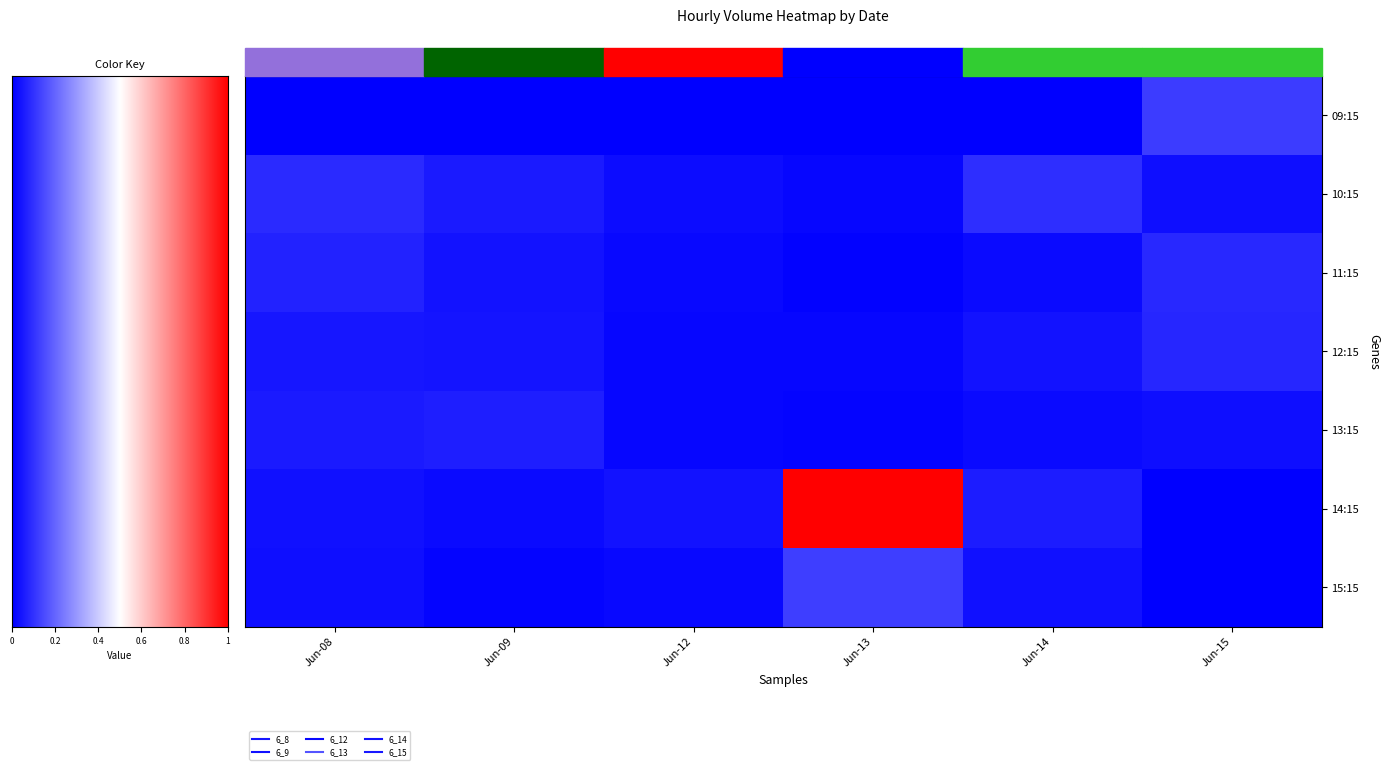

Reading left to right, list all the values displayed in this chart.

row_0: 0	0	0	0	0	647600
row_1: 461609	281117	139762	71285	500922	161326
row_2: 377047	212231	87435	40168	127517	429431
row_3: 251632	229473	65690	64561	198945	418773
row_4: 293357	324094	85832	56952	124372	167799
row_5: 188245	109834	205206	5493491	313842	0
row_6: 150469	54608	100583	679486	192058	0